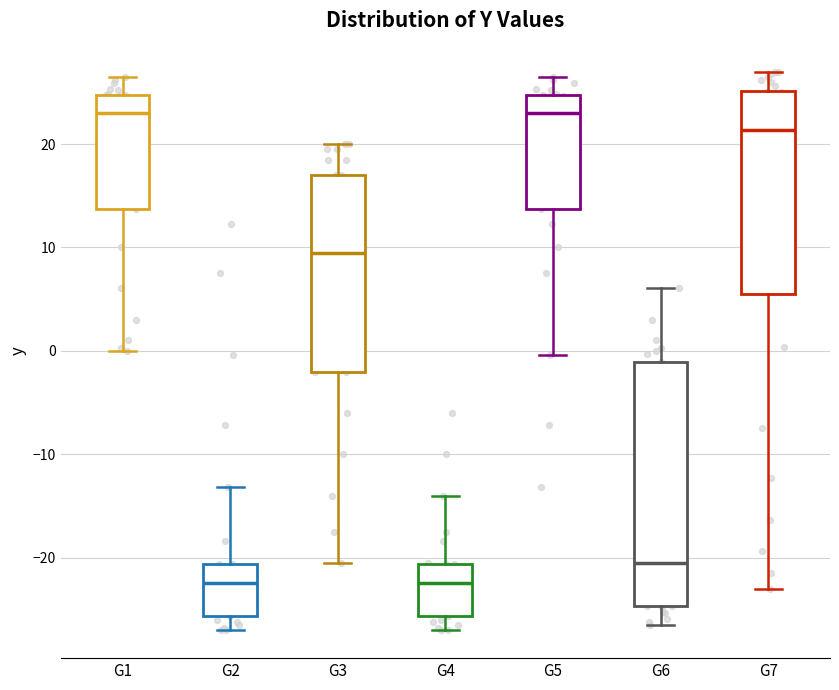

Reading left to right, transcribe this box plot: for each box, give where its median line is, the range the box spans, and where its two whiskers end, as read against the y-axis. The values are not printed on the chart, so give them approximately, as read against the axis.

G1: median 23, box 14 to 25, whiskers 0 to 27
G2: median -22, box -26 to -21, whiskers -27 to -13
G3: median 10, box -2 to 17, whiskers -20 to 20
G4: median -22, box -26 to -21, whiskers -27 to -14
G5: median 23, box 14 to 25, whiskers 0 to 27
G6: median -20, box -25 to -1, whiskers -26 to 6
G7: median 21, box 6 to 25, whiskers -23 to 27